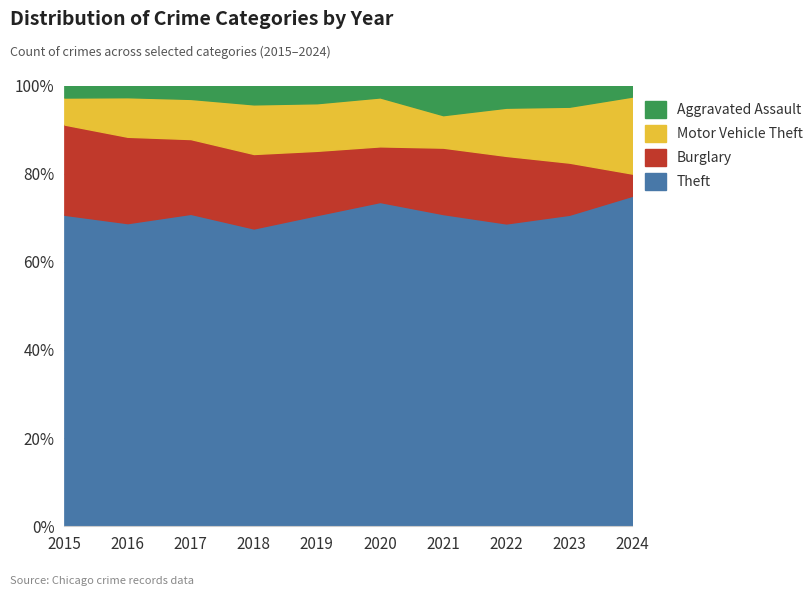

True or false: Burglary and Aggravated Assault intersect in this chart.

False